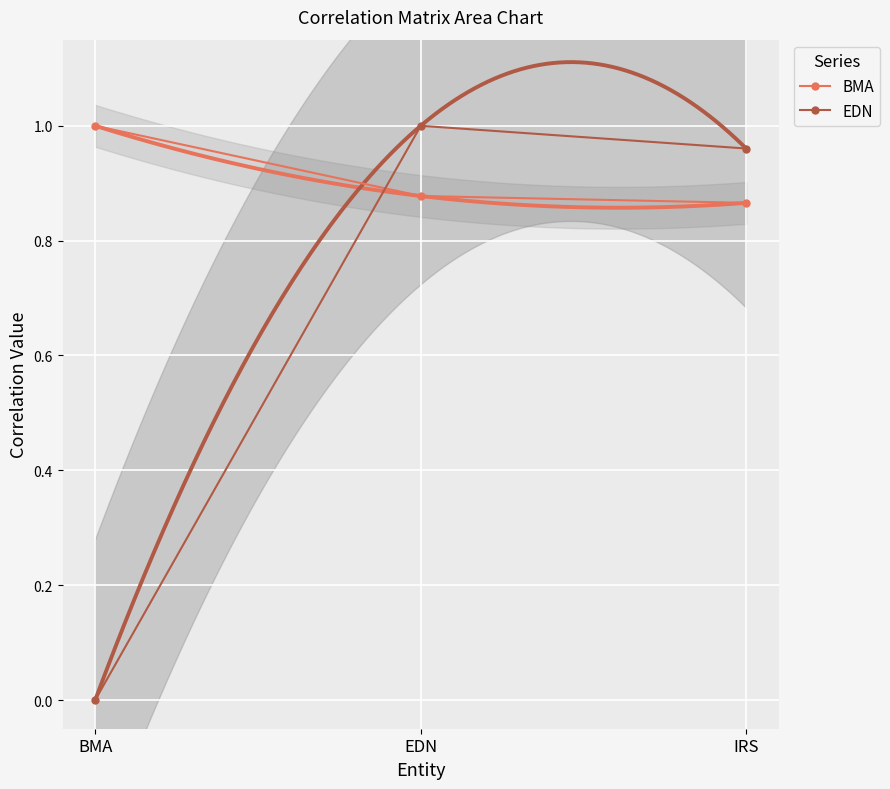

What is the highest value of the EDN series?

1.0